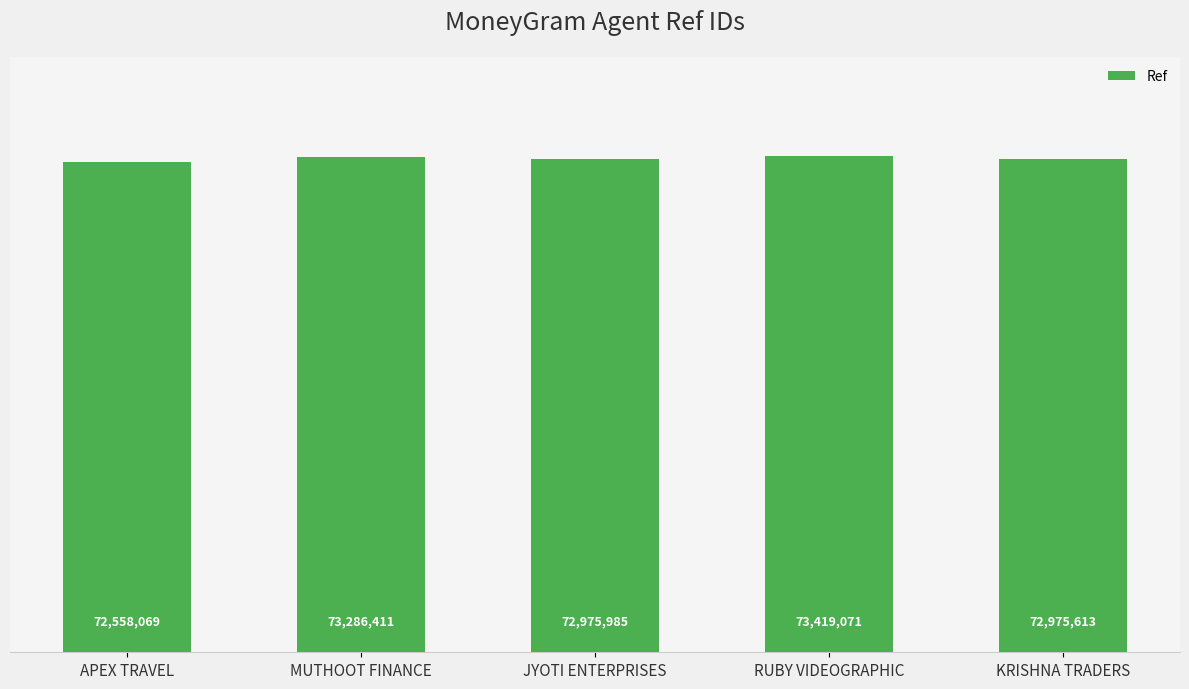

Approximately how many times larger is the value at JYOTI ENTERPRISES compared to RUBY VIDEOGRAPHIC?

1.0